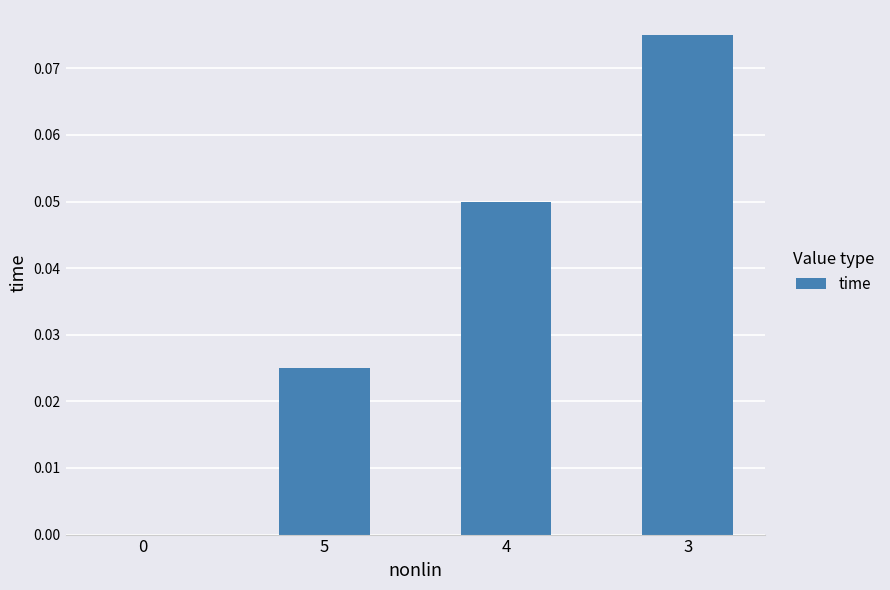

The chart shows a value of 0.0 at 5. True or false?

True